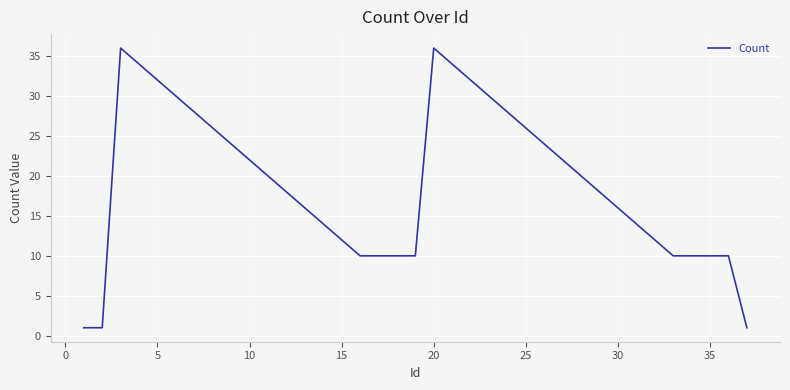

Reading right to left, list all the values displayed in this chart.

1	10	10	10	10	12	14	16	18	20	22	24	26	28	30	32	34	36	10	10	10	10	12	14	16	18	20	22	24	26	28	30	32	34	36	1	1